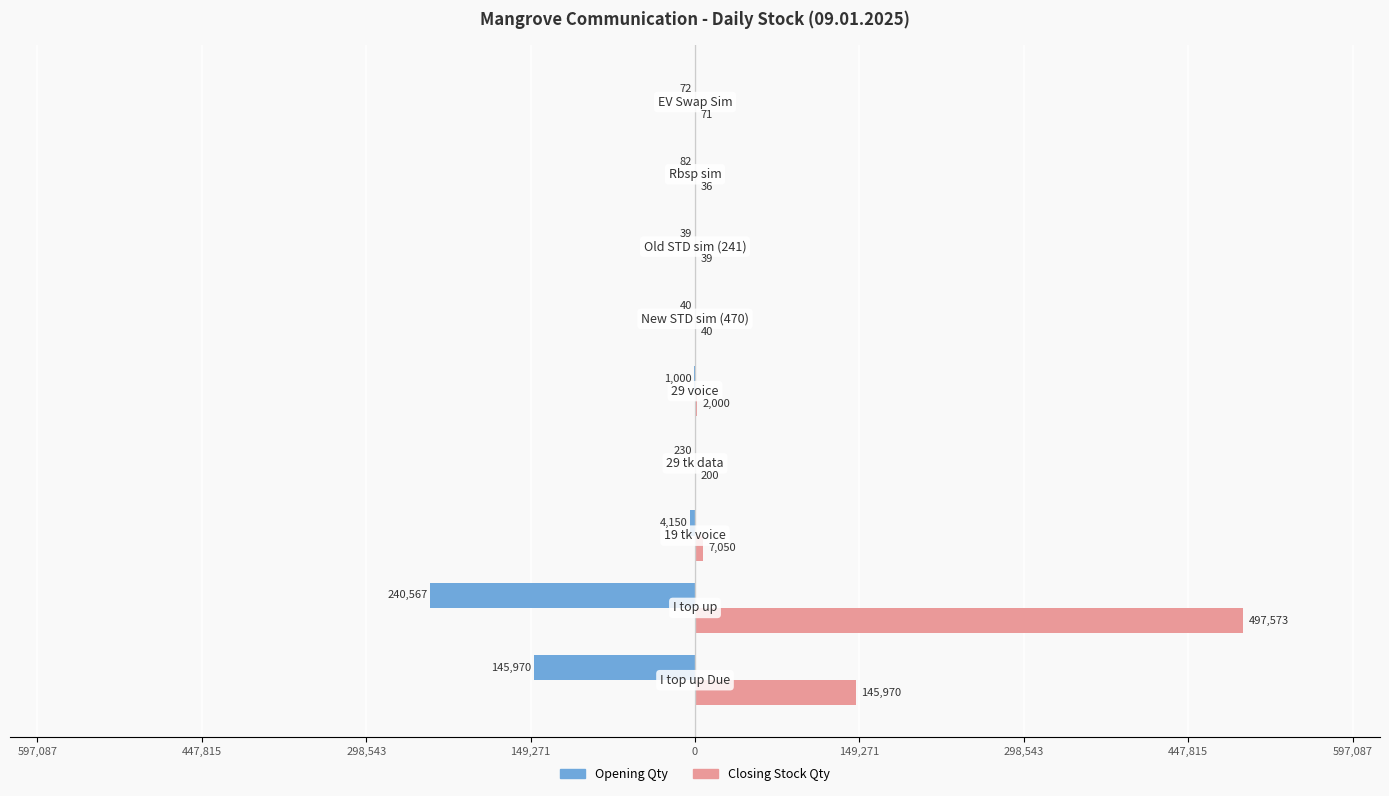

What are all the series names shown in the legend?

Opening Qty, Closing Stock Qty